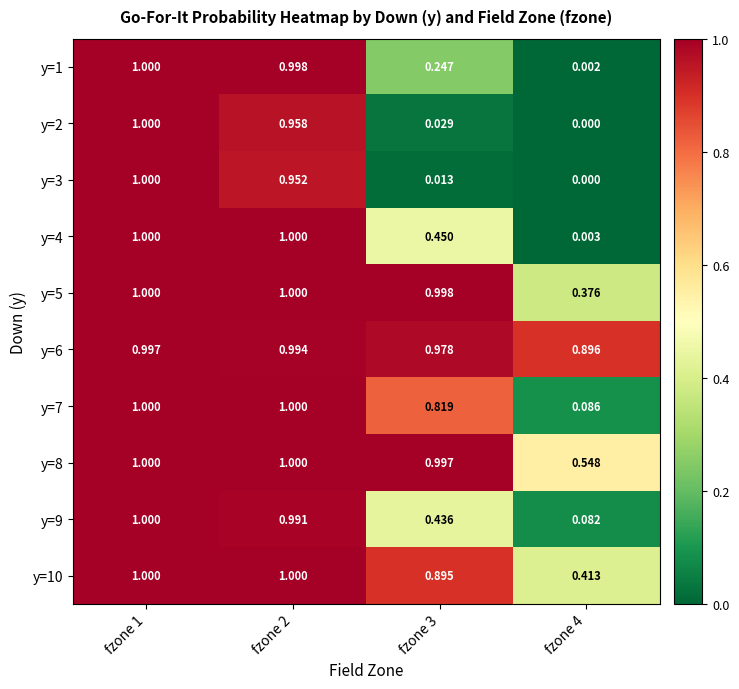

What is the difference between the highest and lowest values at fzone 3?

1.0